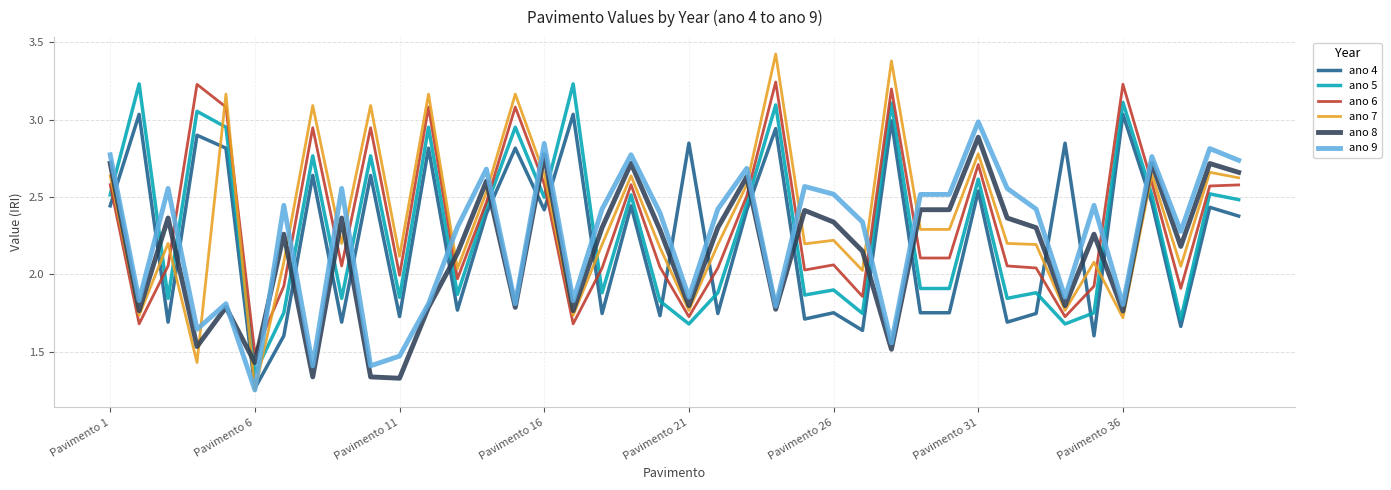

True or false: ano 4 and ano 5 intersect in this chart.

True